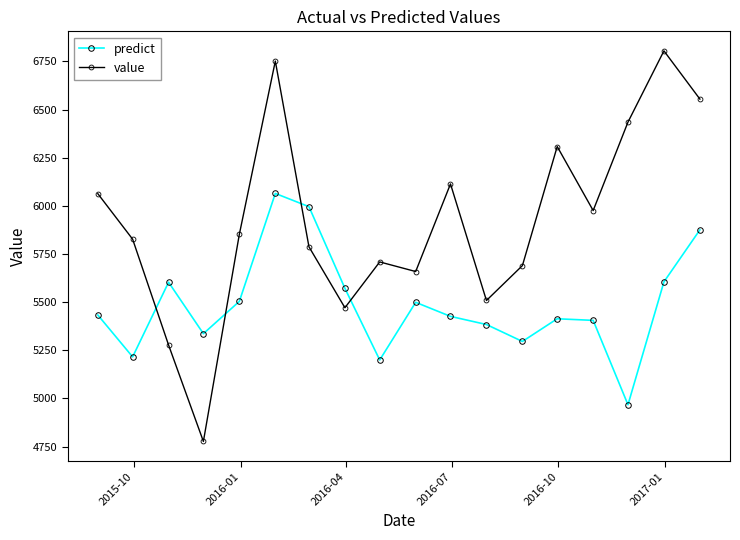

True or false: value has more than 2 points higher than both neighbors.

True